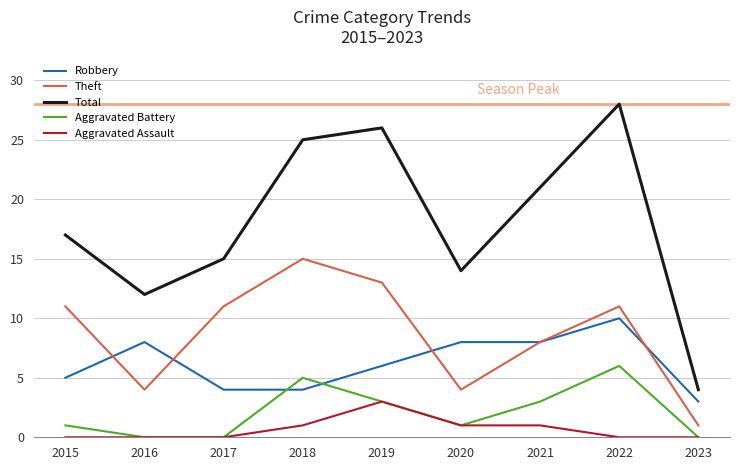

What is the approximate value of Theft at 2018?

15